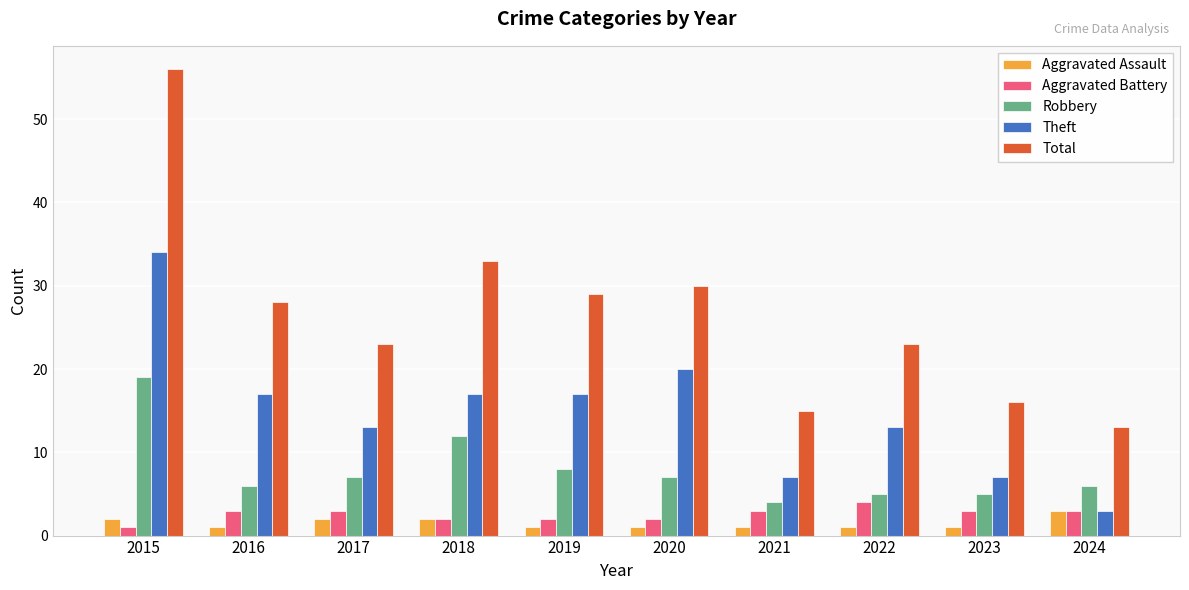

What is the difference between the maximum and minimum values in the Theft series?

31